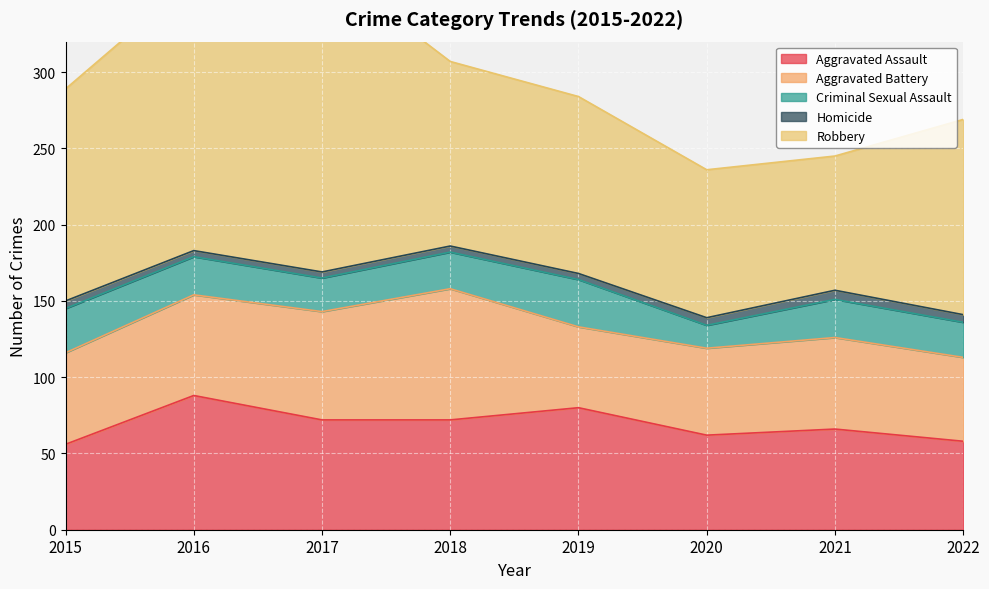

True or false: Aggravated Battery has more than 2 interior local peaks.

False